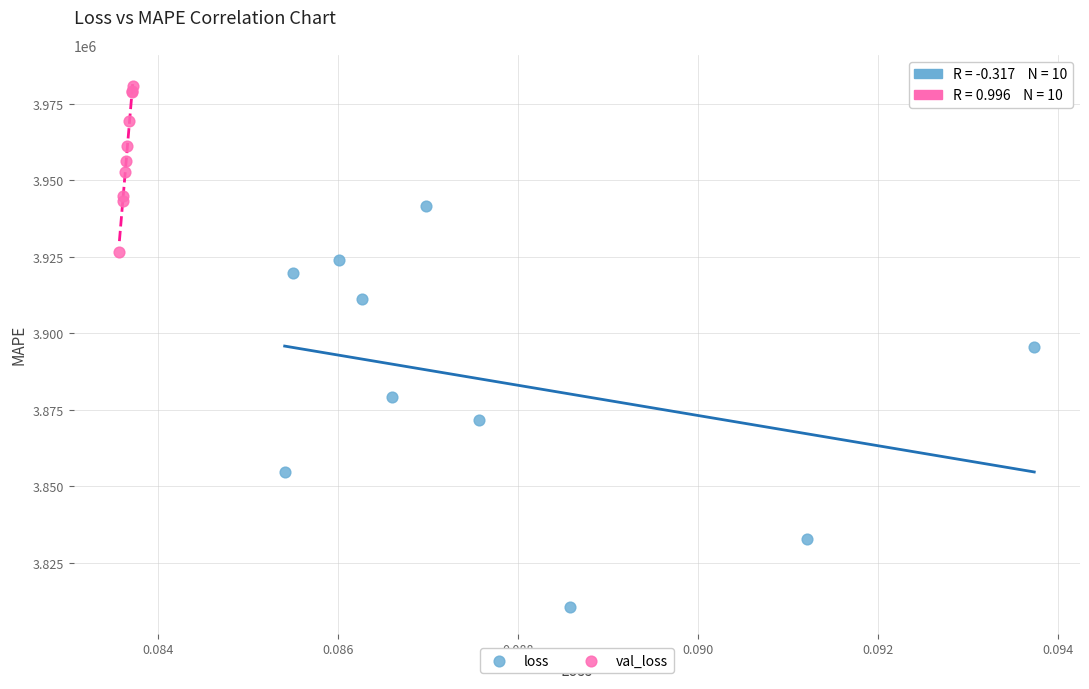

Which series reaches the minimum Y coordinate?

loss